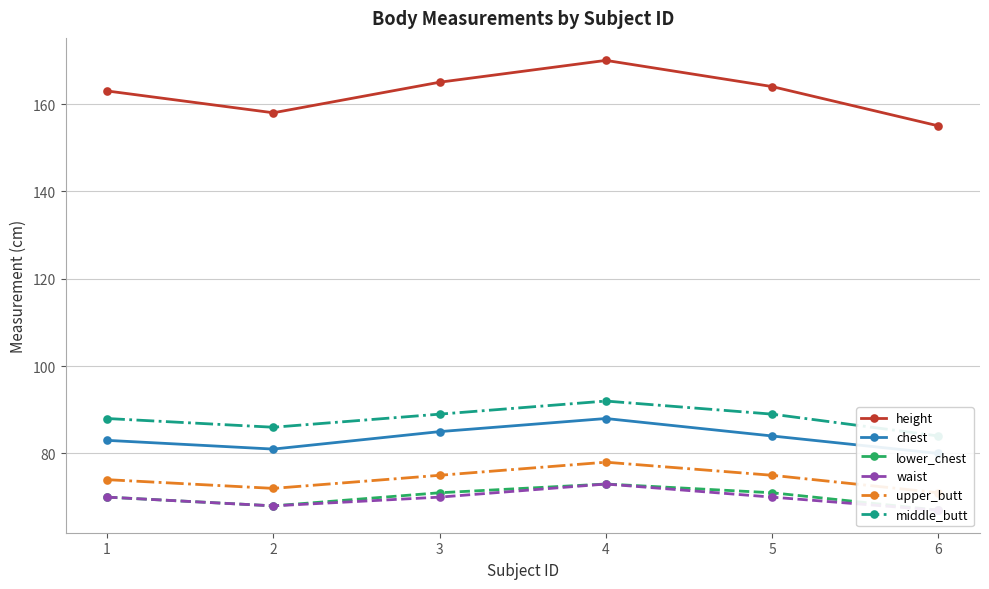

List the labels in order of upper_butt value, smallest first.

6, 2, 1, 3, 5, 4